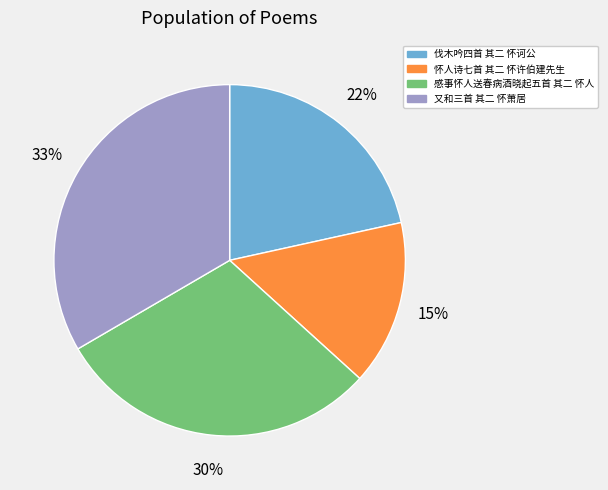

Does 伐木吟四首 其二 怀诃公 represent more than half of the total?

No